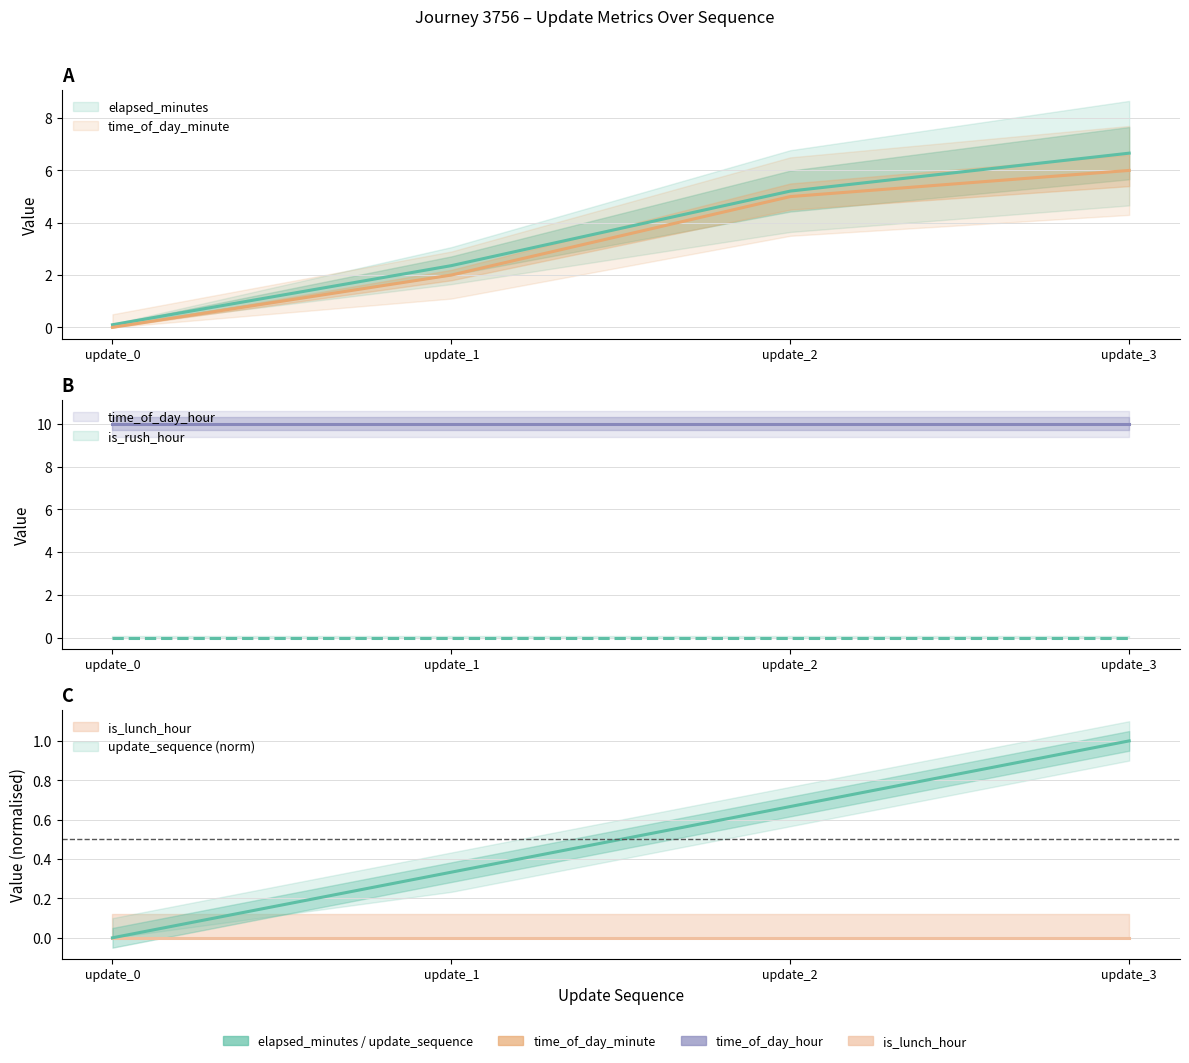

What is the difference between the time_of_day_minute values at update_2 and update_0?

5.0